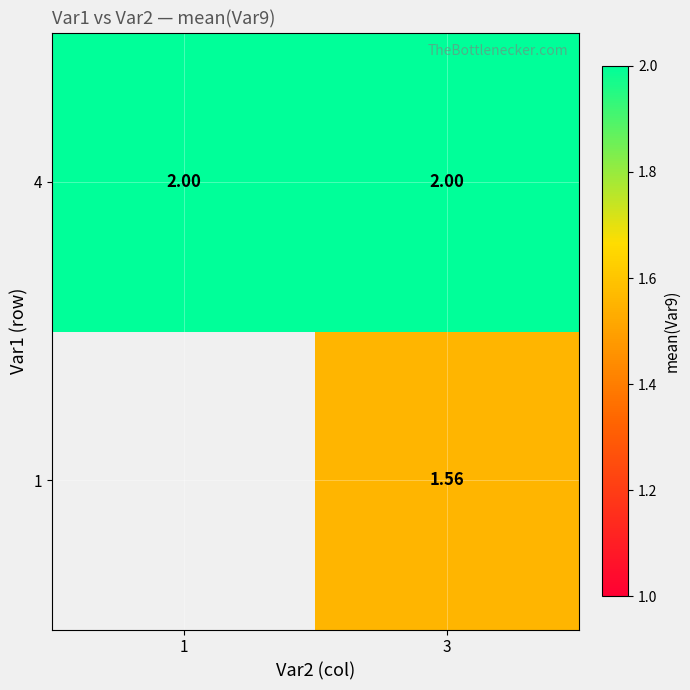

Is the value of 1 at 3 greater than the value of 4 at 3?

No